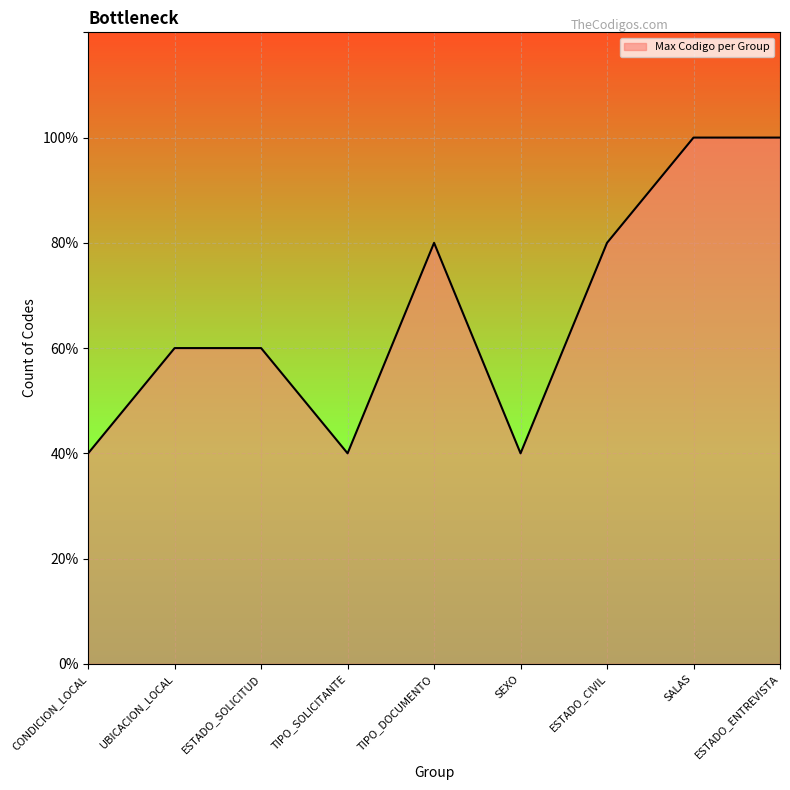

Does the chart display data point markers on the line(s)?

No